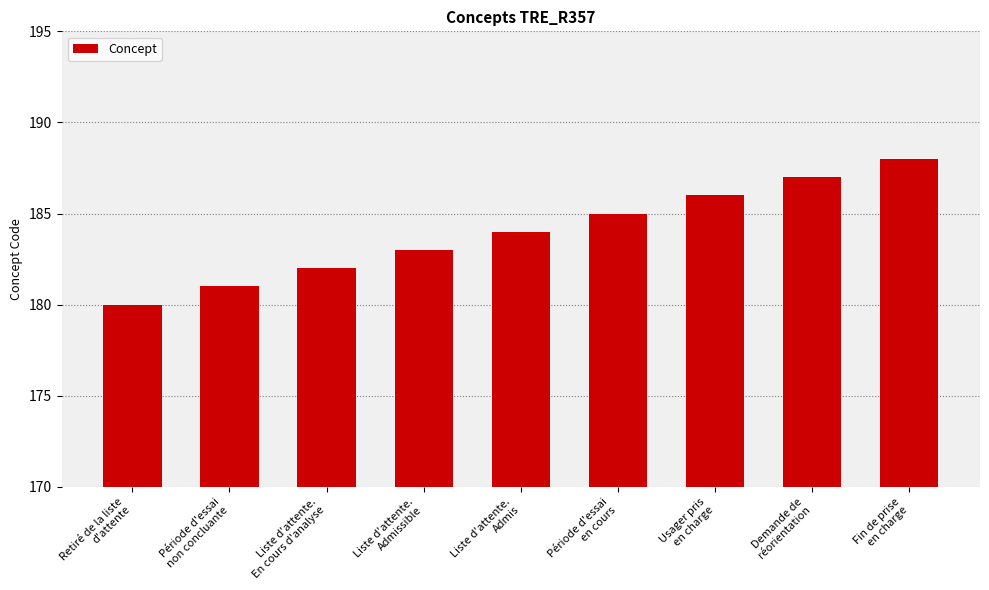

Reading left to right, transcribe all the data shown in this chart.

180	181	182	183	184	185	186	187	188